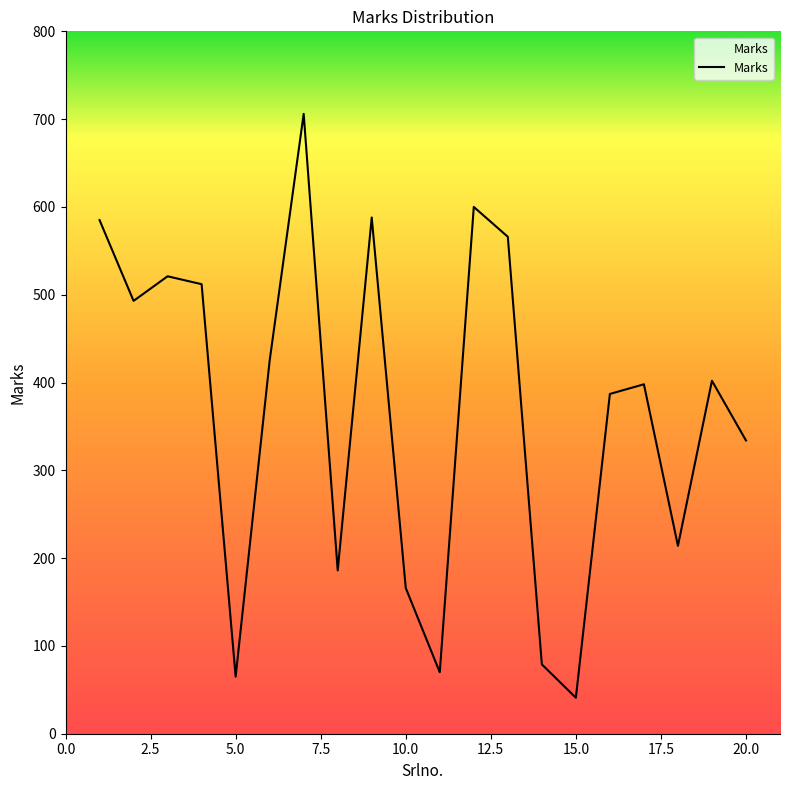

What is the difference between the maximum and minimum values?

665